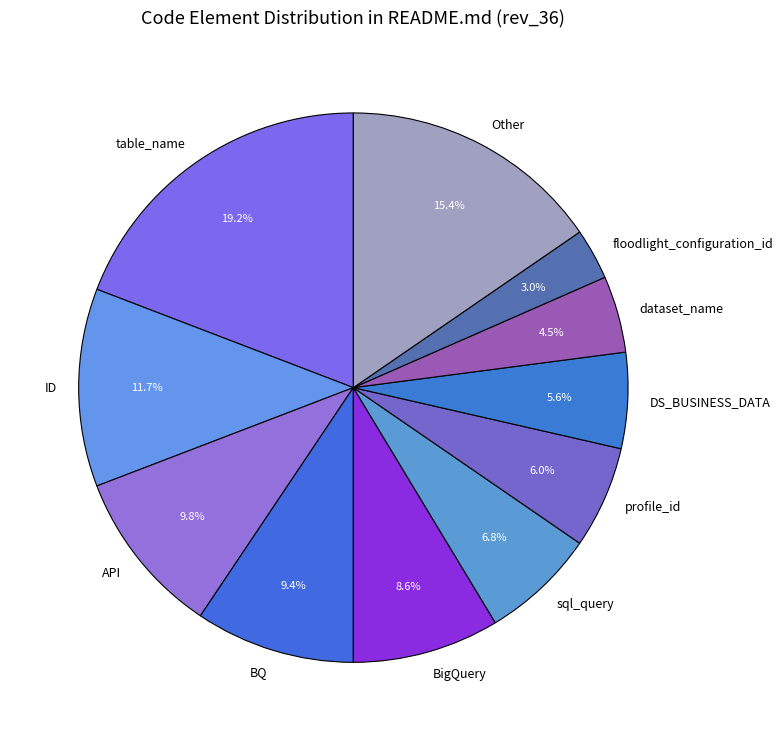

To the nearest percent, what is the difference between the largest and smallest slice percentages?

16%